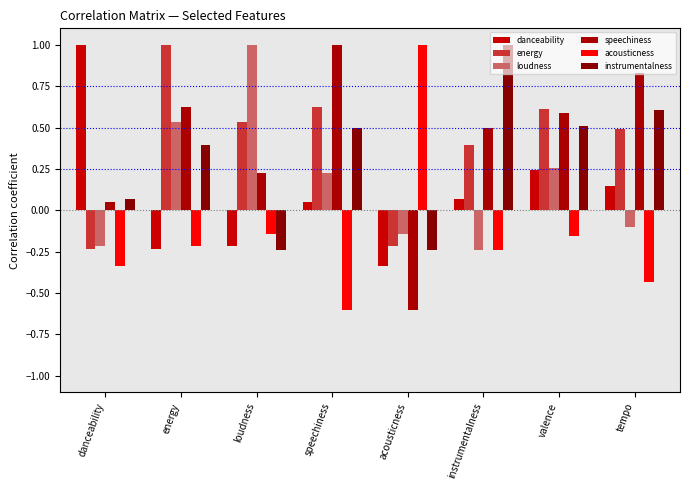

Which series changed the most between danceability and loudness?

danceability